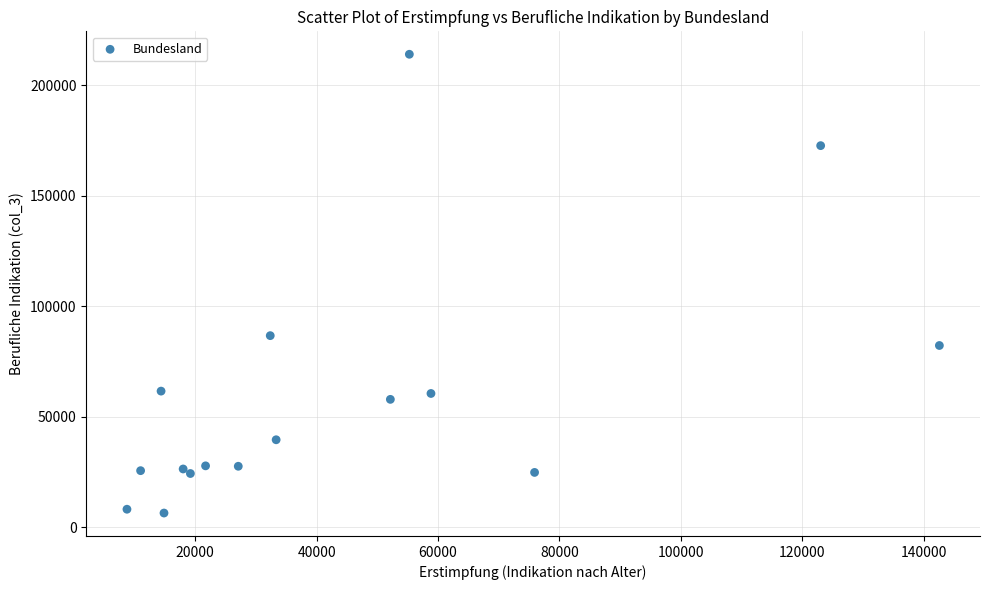

What Y value in the scatter plot is closest to 110171?

86647